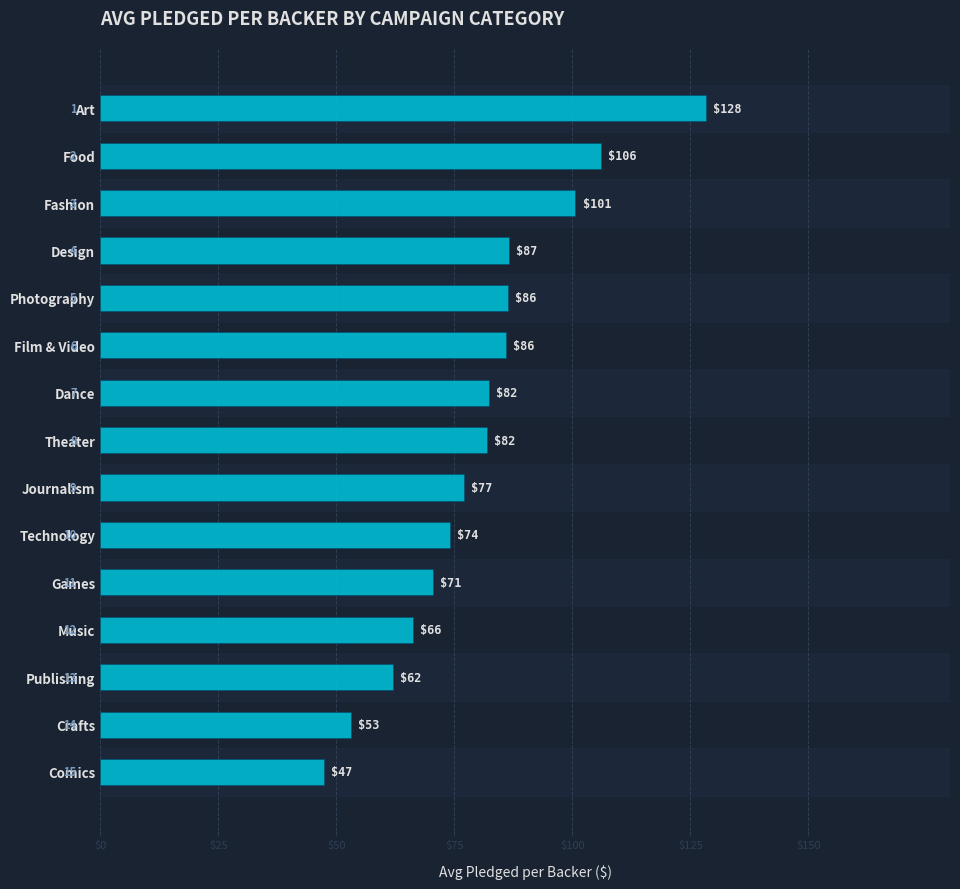

What is the difference between the second highest and minimum values?

58.6